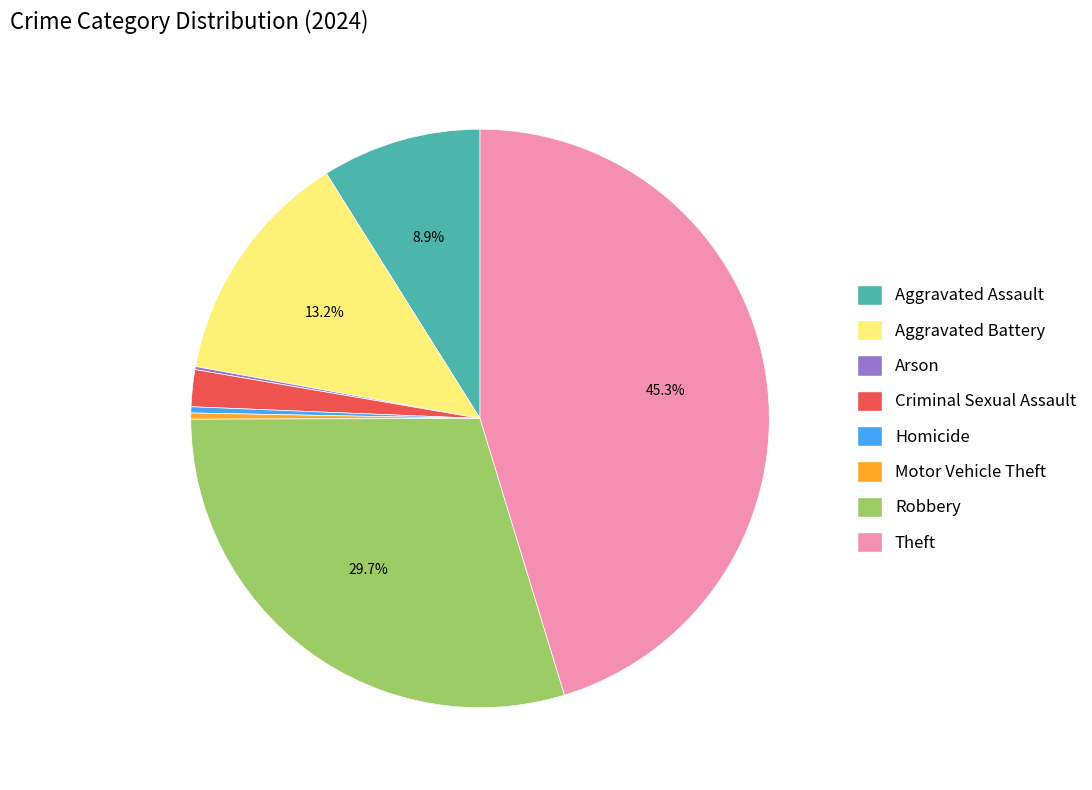

To the nearest percent, what is the difference between the largest and smallest slice percentages?

45%